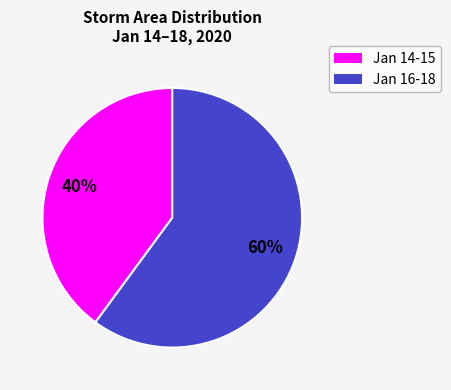

Does any single category account for the majority?

Yes